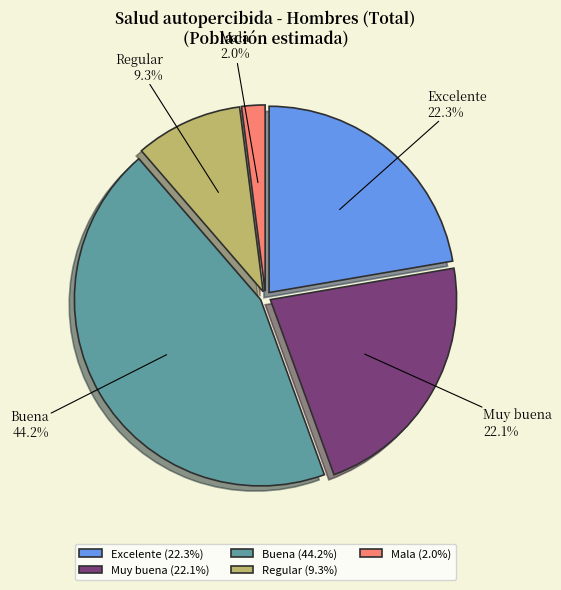

What portion of the pie excludes Buena?

55.8%